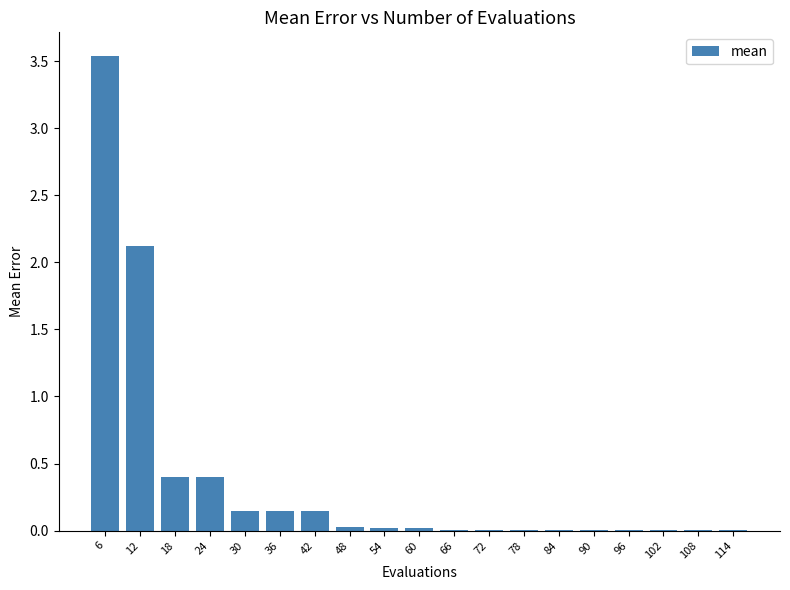

True or false: the data shows 0.0 at 60.

True